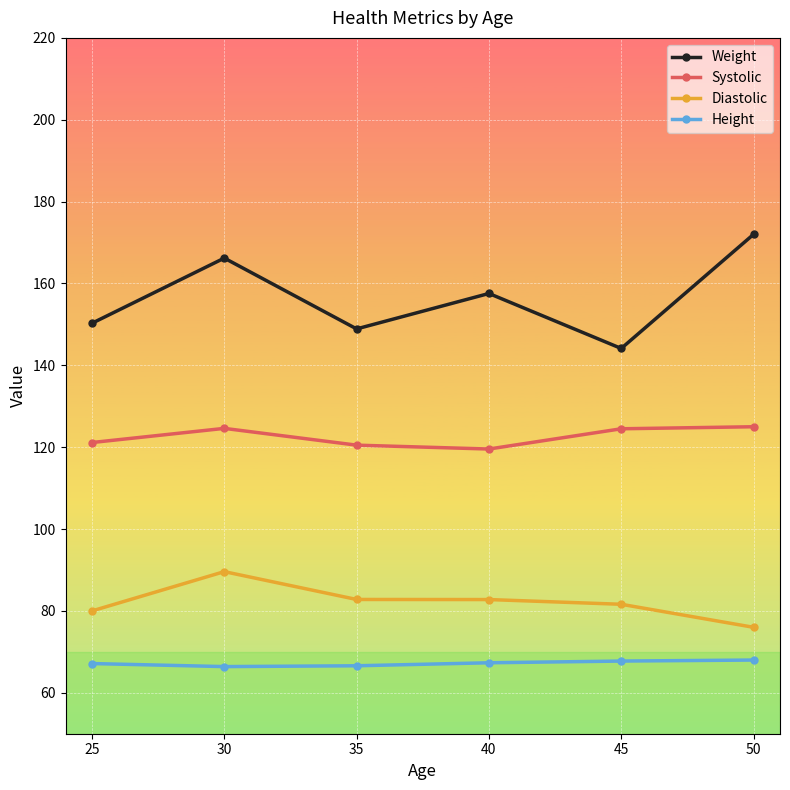

The value of Systolic at 30 is 124.6. True or false?

True